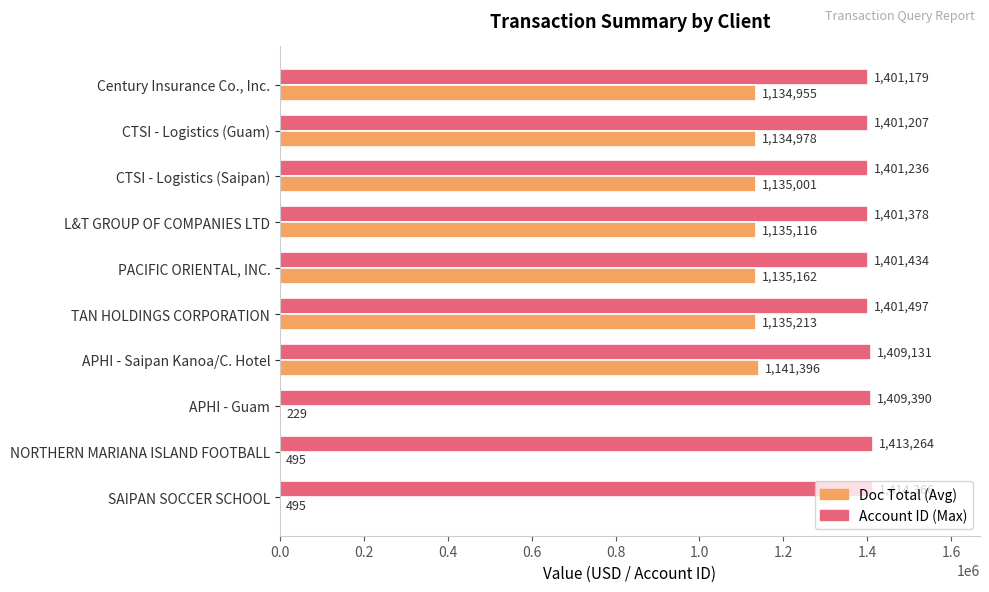

The value of Doc Total (Avg) at Century Insurance Co., Inc. is 1134955.0. True or false?

True